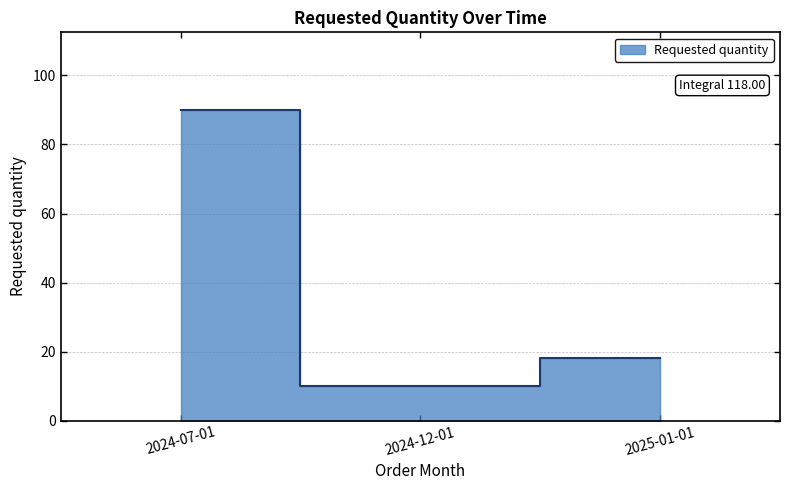

Count the values in the range 10 to 90.

3